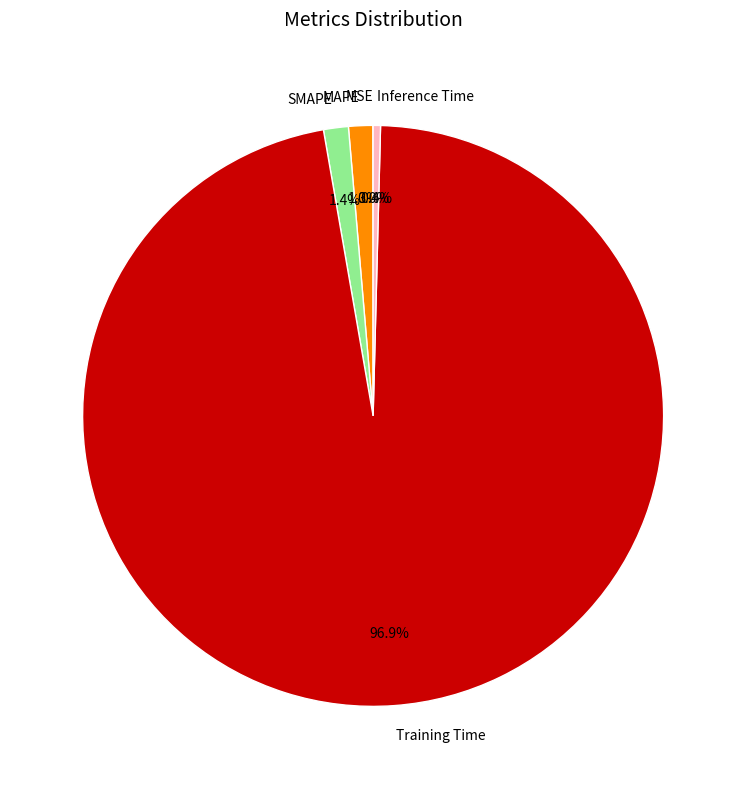

Does Training Time account for over 50% of the chart?

Yes